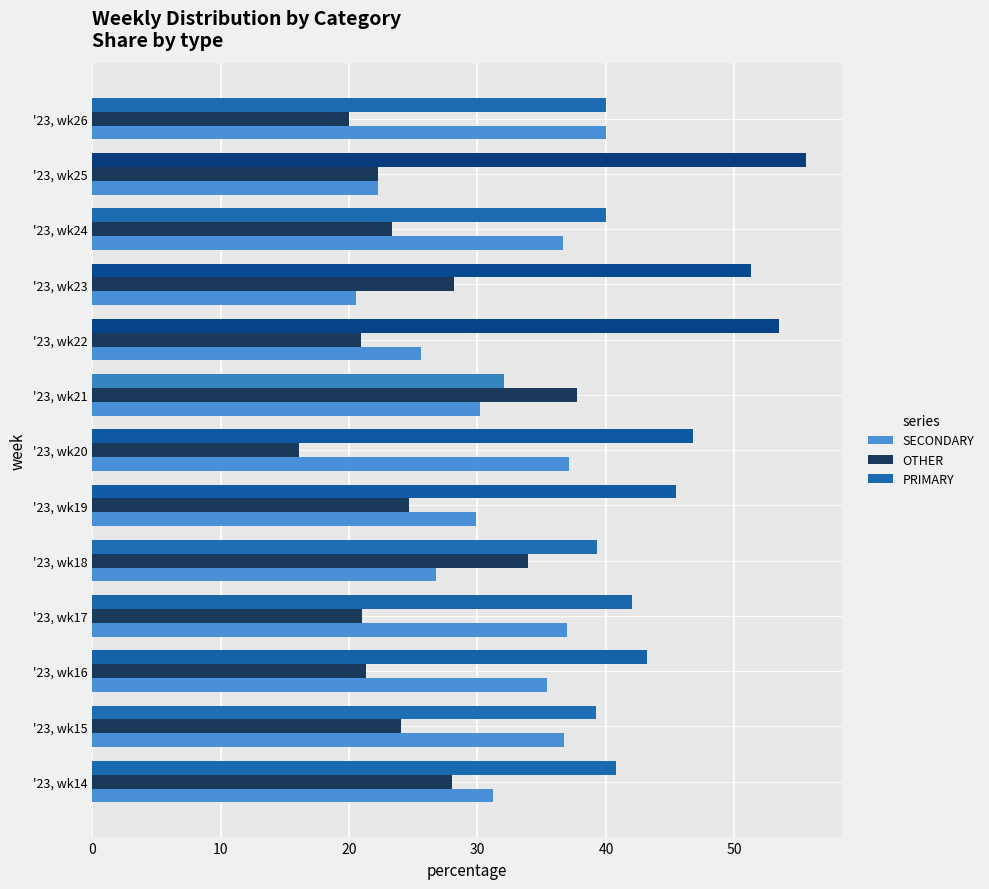

What is the maximum value for SECONDARY?

40.0